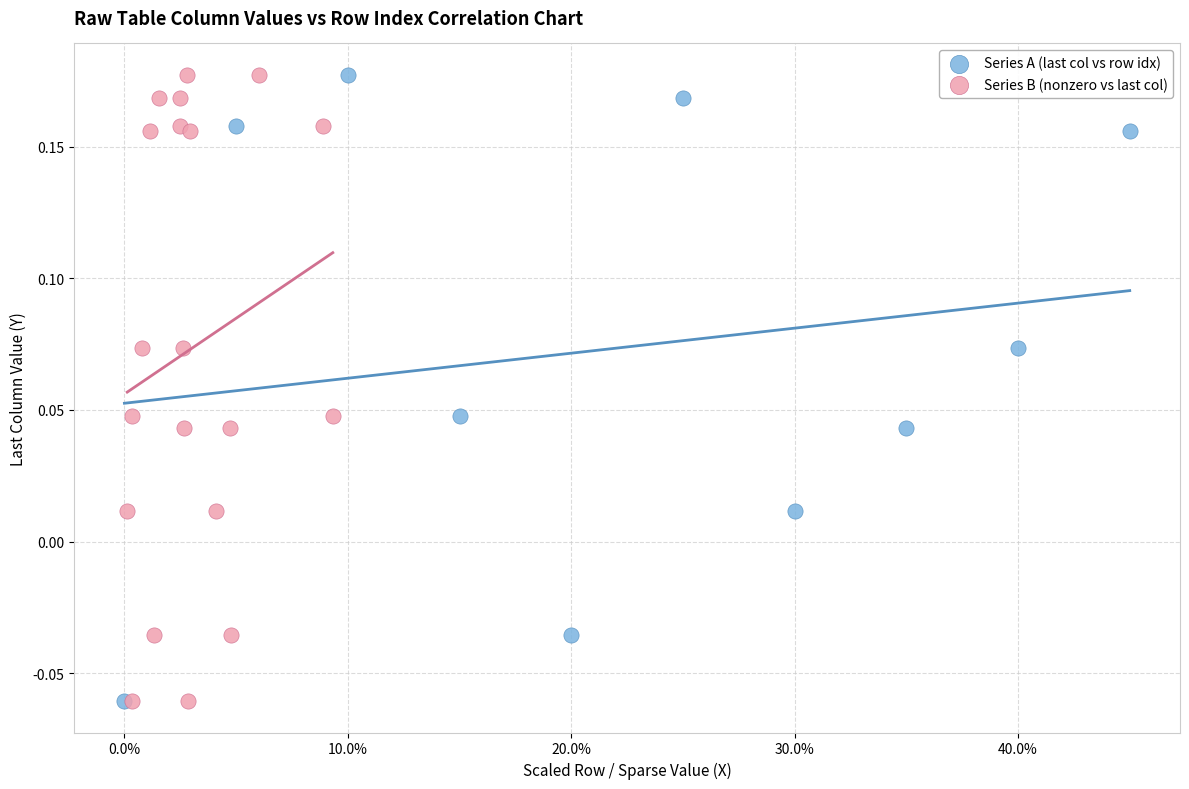

What are all the series names shown in the legend?

Series A (last col vs row idx), Series B (nonzero vs last col)